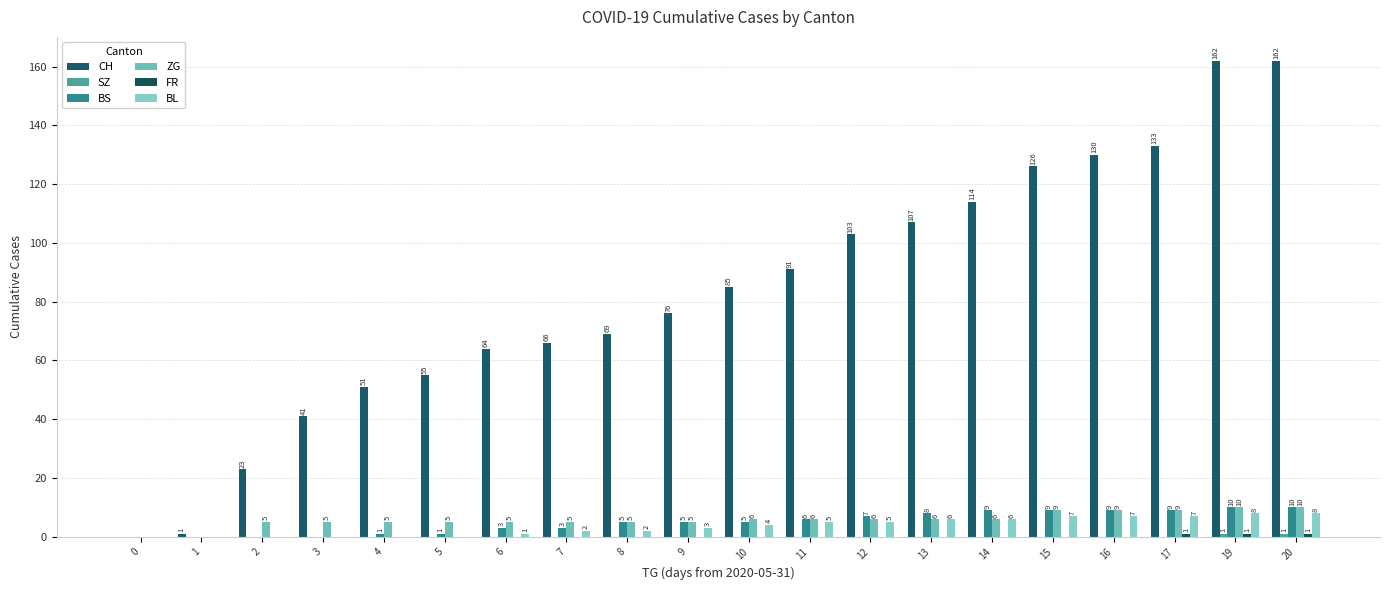

At how many categories does at least one series exceed 10?

18